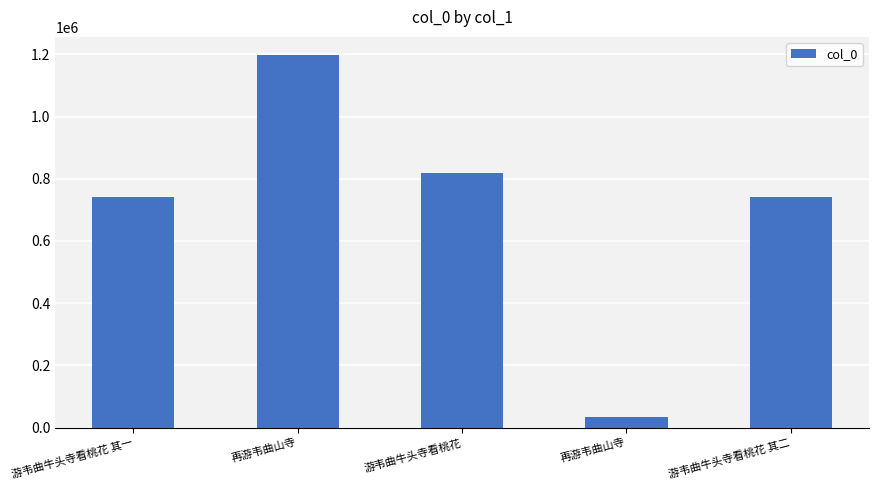

How many data points are less than 740419?

2